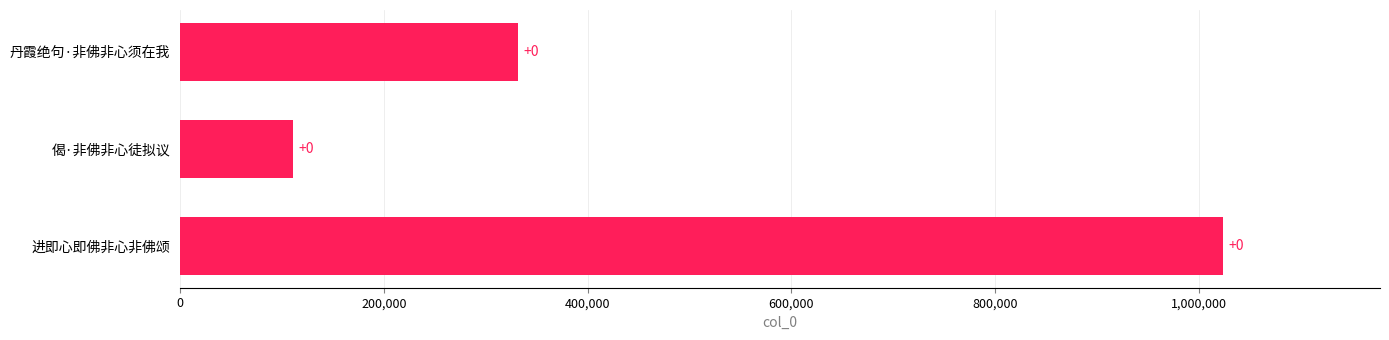

Does the chart contain any negative values?

No